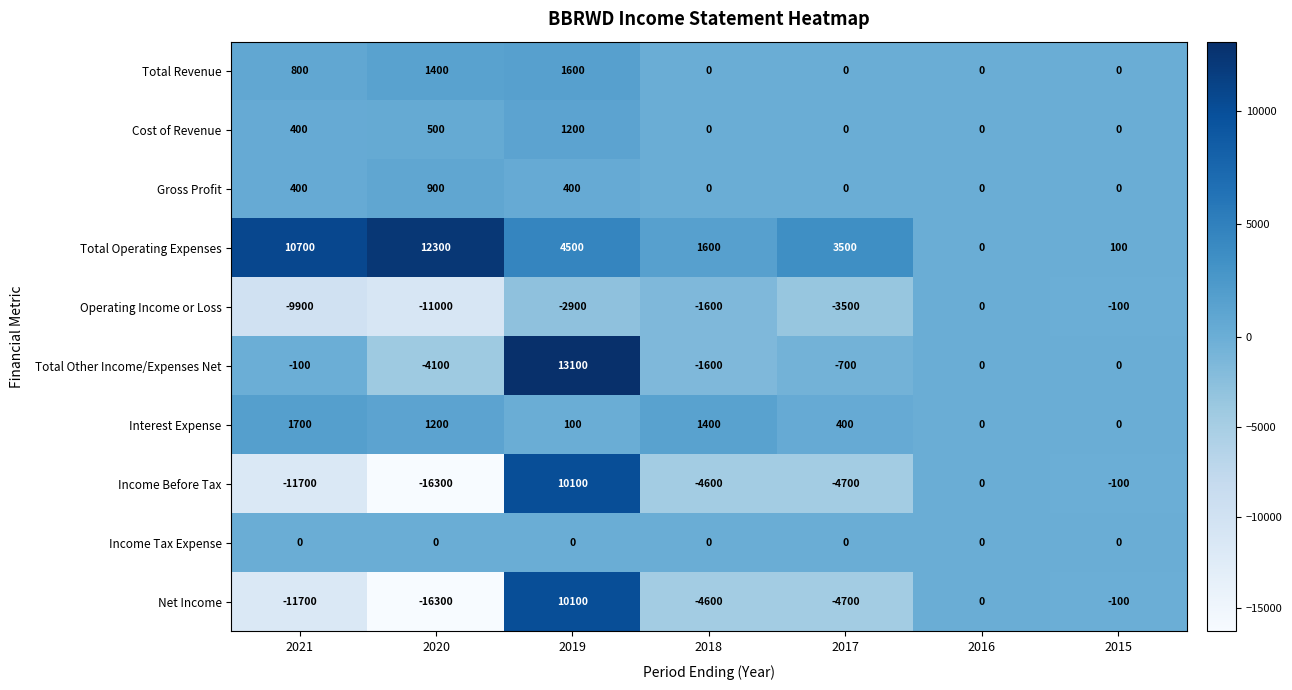

The Total Revenue series shows -780 at 2015. True or false?

False